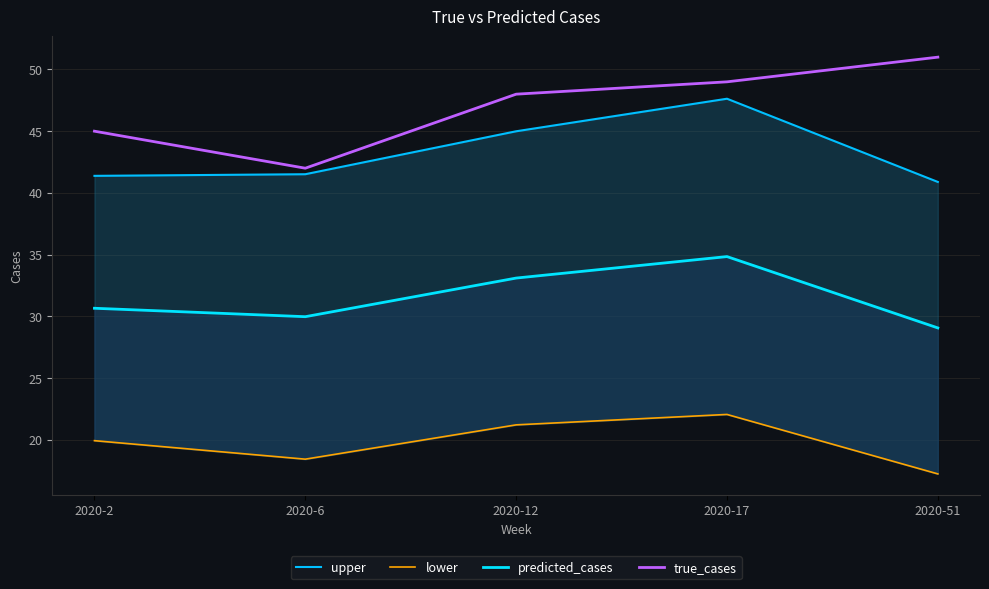

At which category does upper reach its first local peak?

2020-17